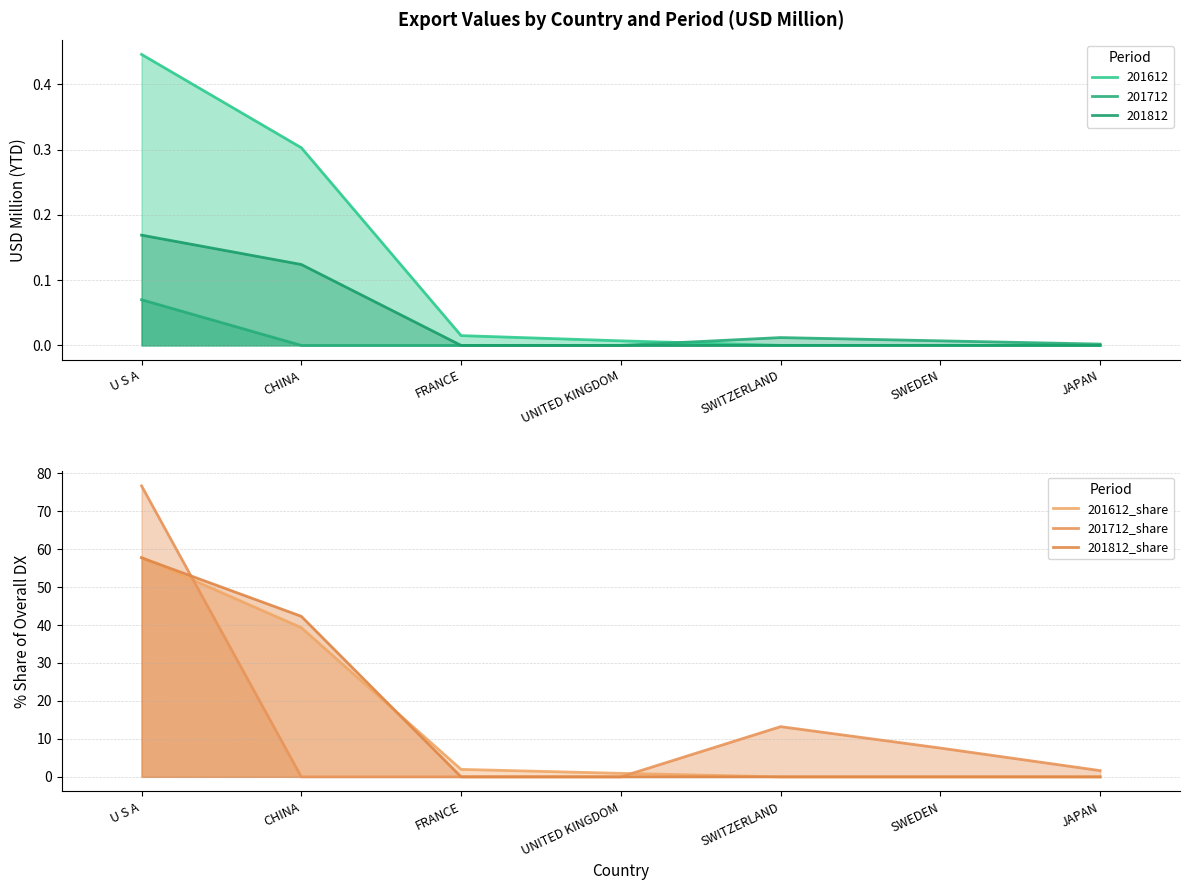

True or false: 201612_share has more than 1 interior local peaks.

False